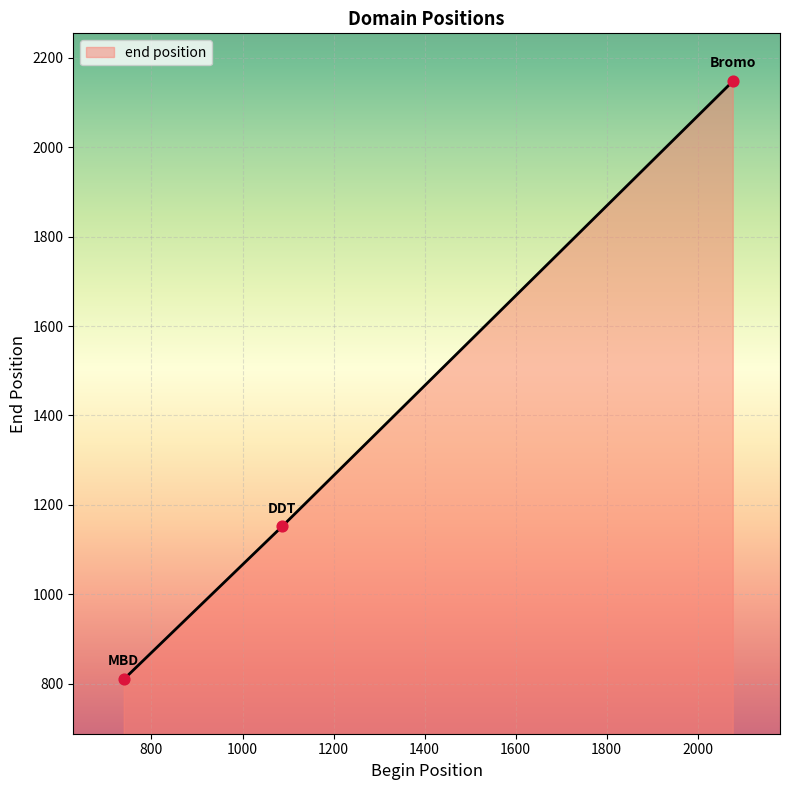

What is the difference between the maximum and minimum values?

1337